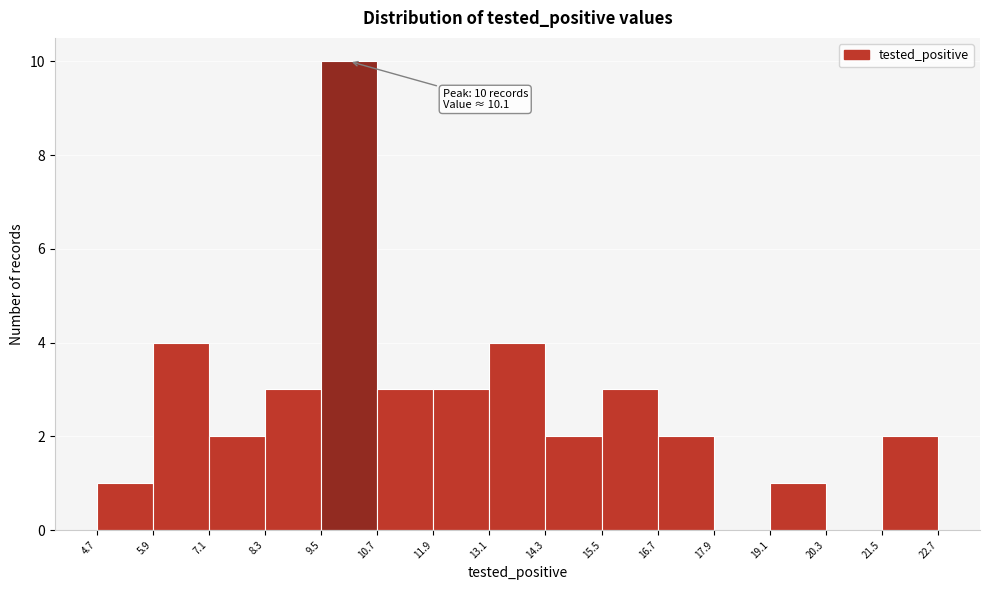

Over which range of the x-axis is the bar tallest?

9.5 to 10.7